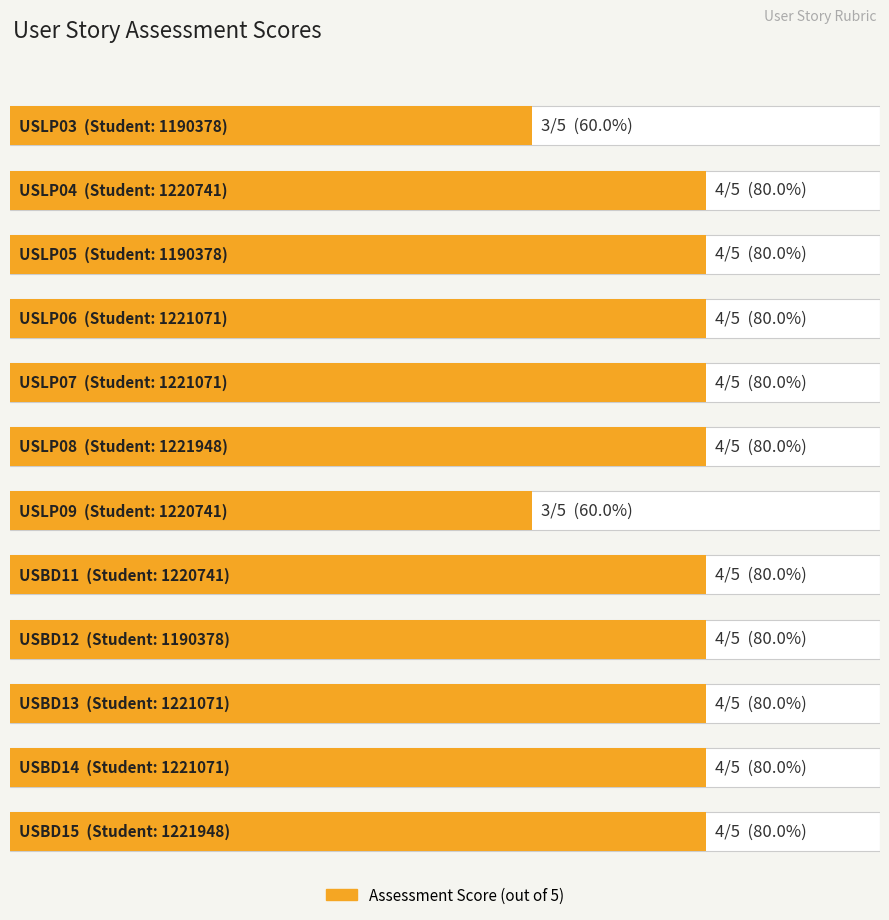

Count the values in the range 4 to 5.

10